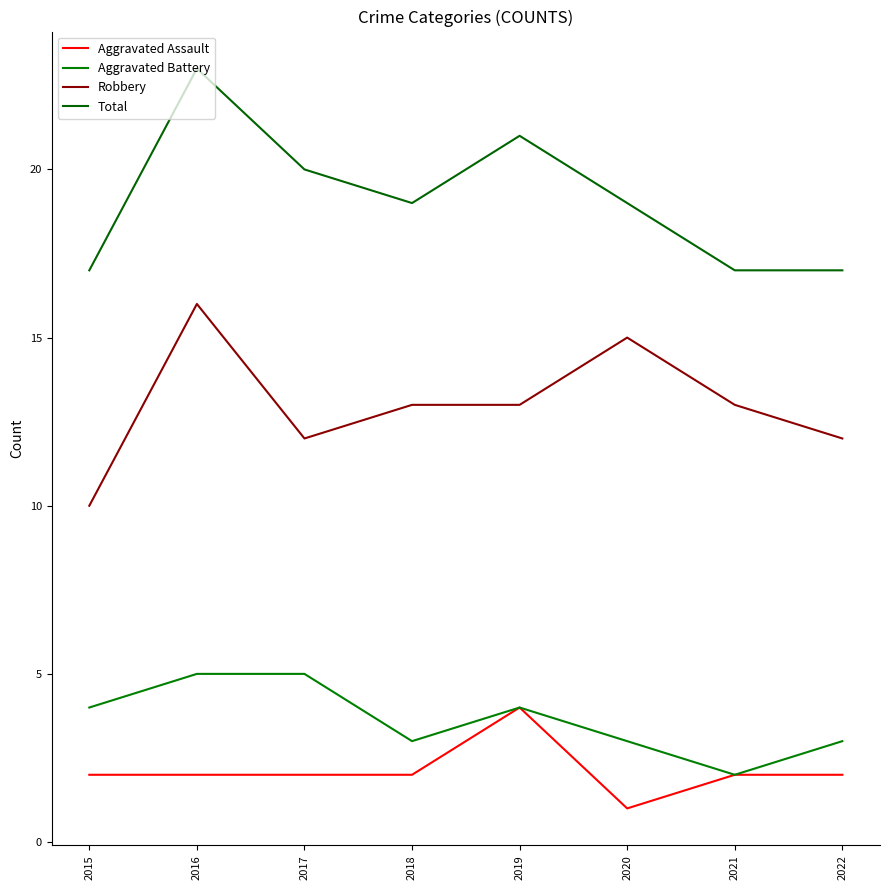

True or false: Total and Robbery intersect in this chart.

False